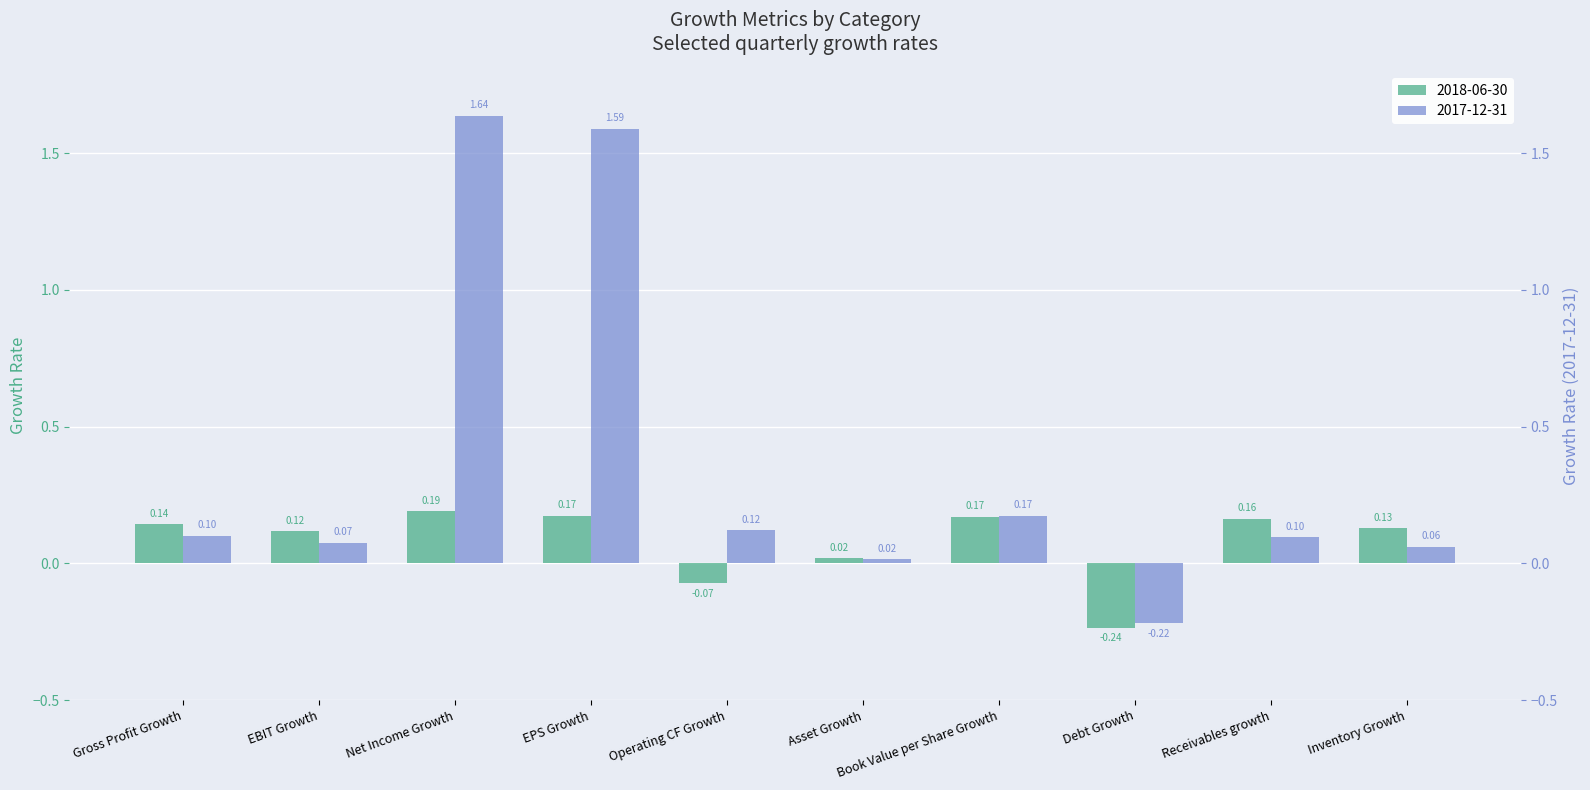

The value of 2018-06-30 at Operating CF Growth is -0.1. True or false?

True